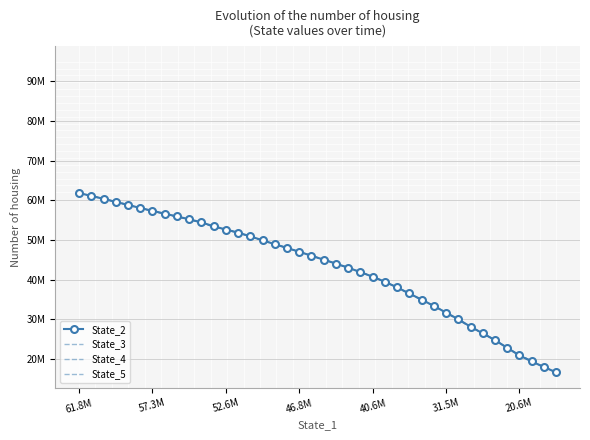

At which category is the sum across all series the highest?

61.8M